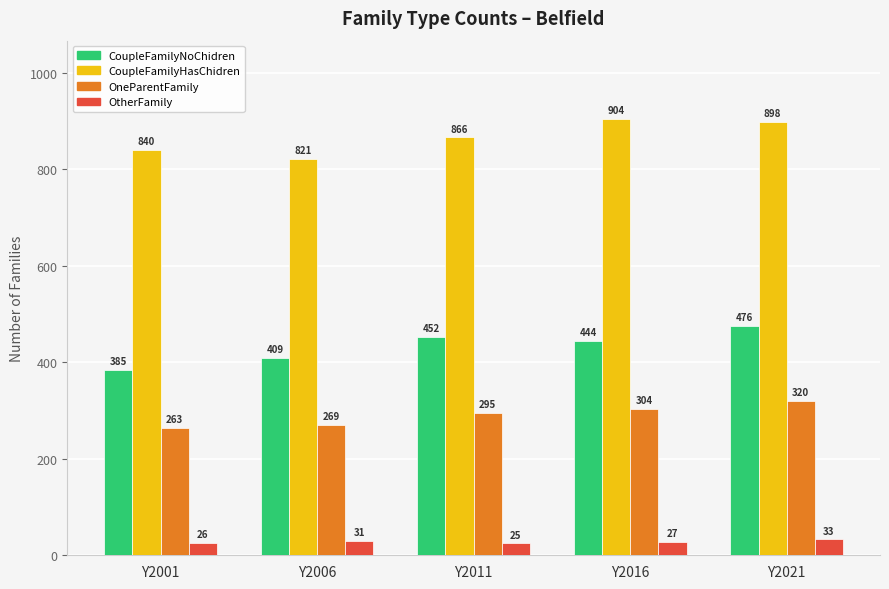

List the series in order of their peak value, lowest first.

OtherFamily, OneParentFamily, CoupleFamilyNoChidren, CoupleFamilyHasChidren